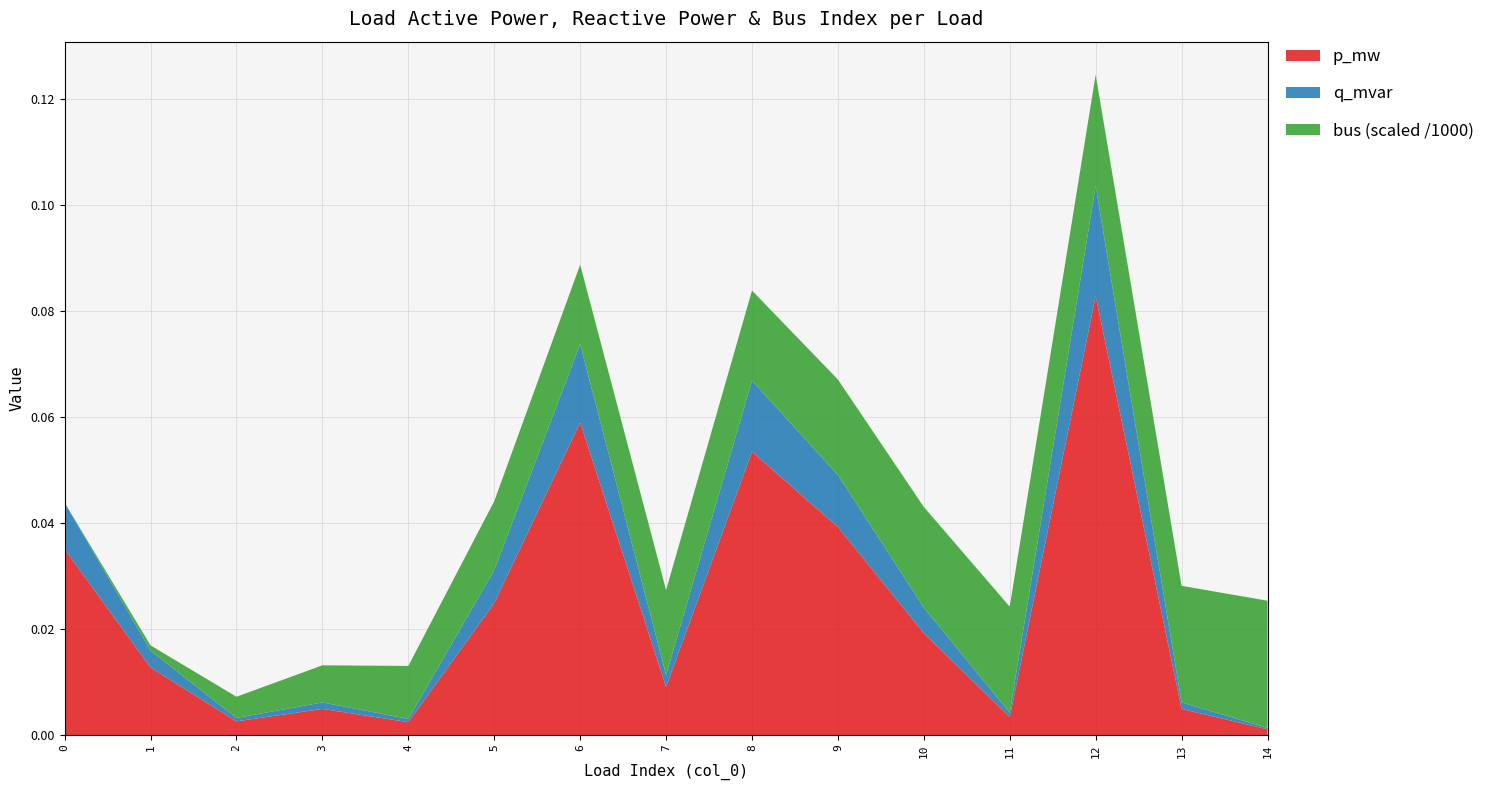

Reading left to right, list all the values displayed in this chart.

p_mw: 0.0	0.0	0.0	0.0	0.0	0.0	0.1	0.0	0.1	0.0	0.0	0.0	0.1	0.0	0.0
q_mvar: 0.0	0.0	0.0	0.0	0.0	0.0	0.0	0.0	0.0	0.0	0.0	0.0	0.0	0.0	0.0
bus: 0.0	1.0	4.0	7.0	10.0	13.0	15.0	16.0	17.0	18.0	19.0	20.0	21.0	22.0	24.0